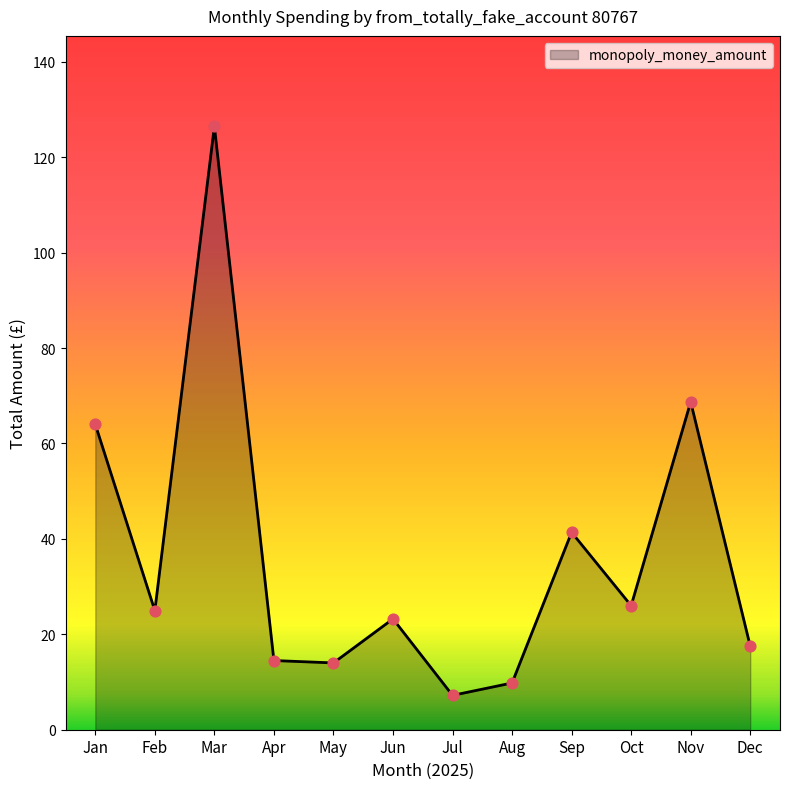

Which has a higher value, Aug or Oct?

Oct